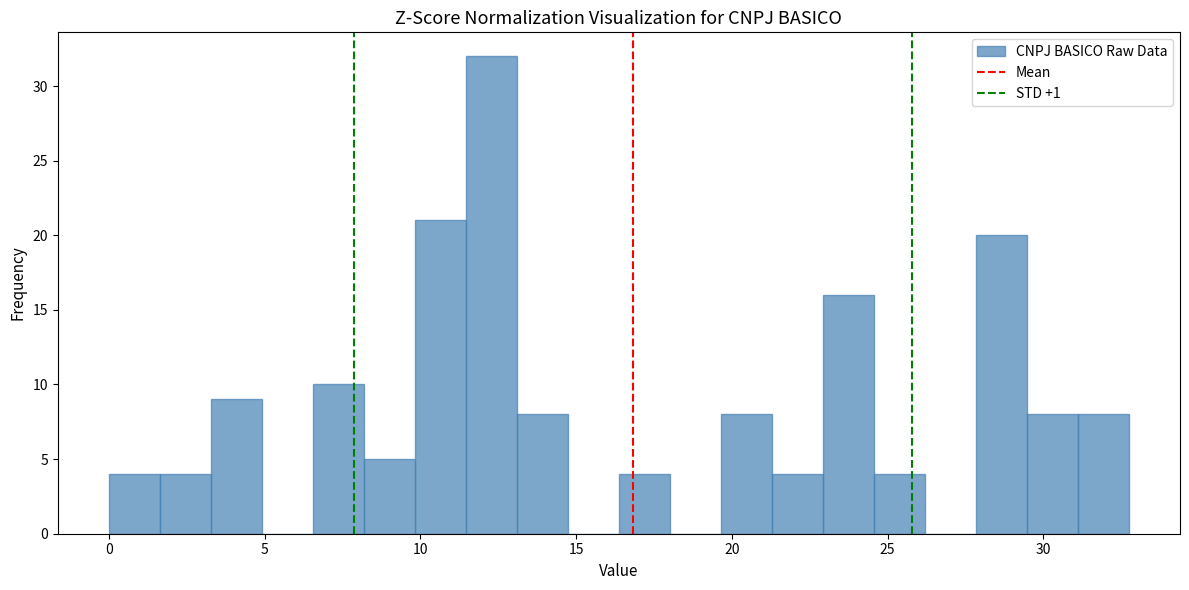

Read against the x-axis, roughly where is the centre of the tallest bar?

12.5